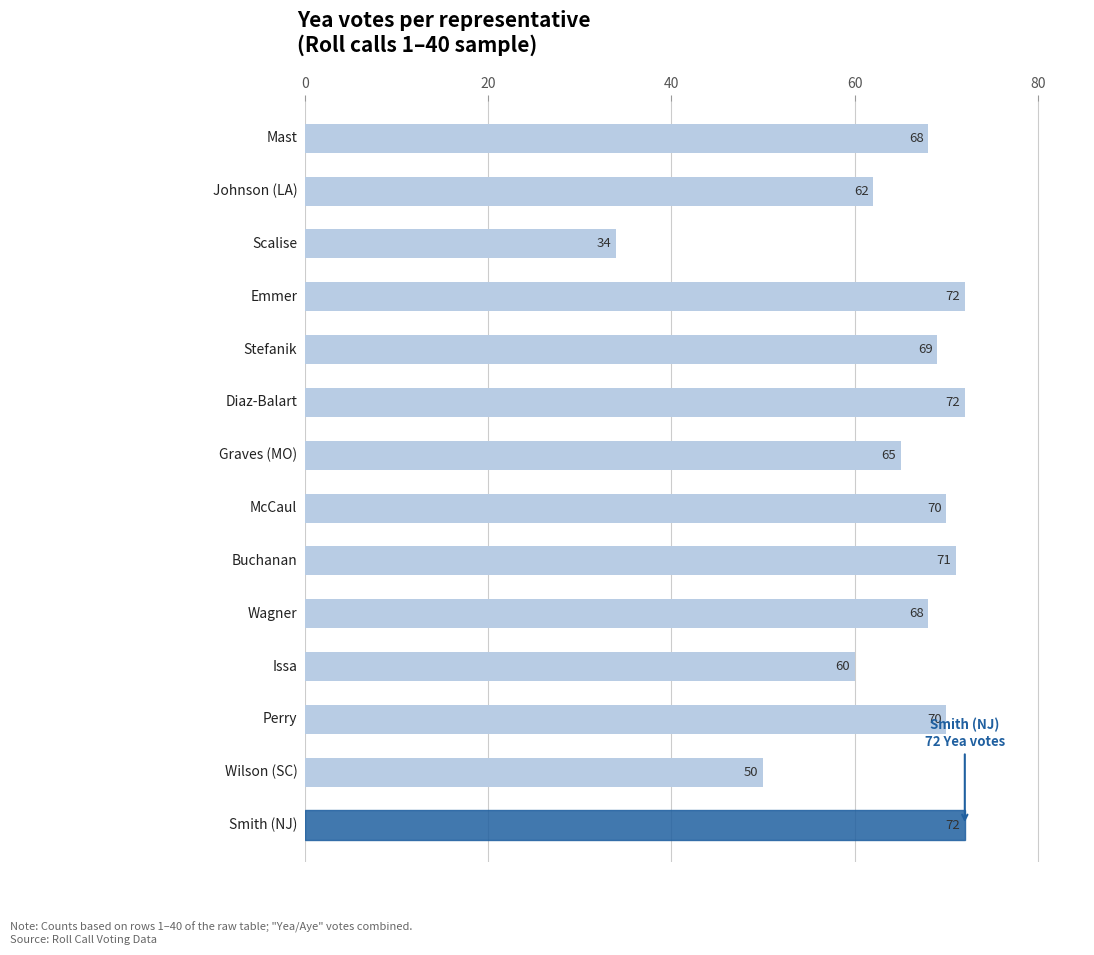

What is the difference between the maximum and minimum values?

38